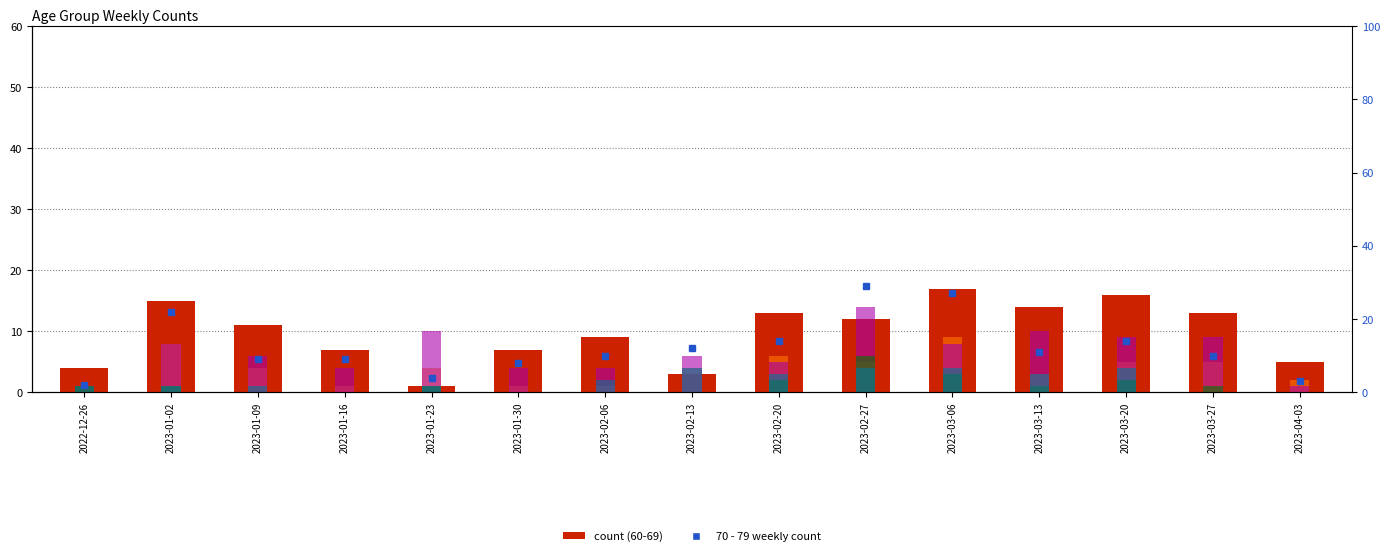

How many bars are there in each group?

5